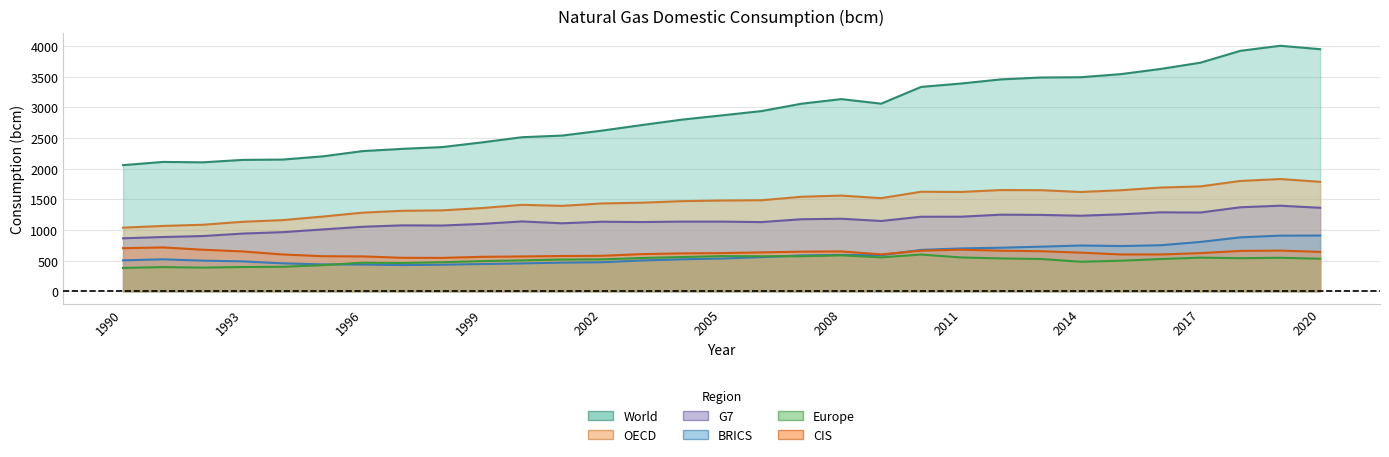

How many lines are shown in the chart?

6